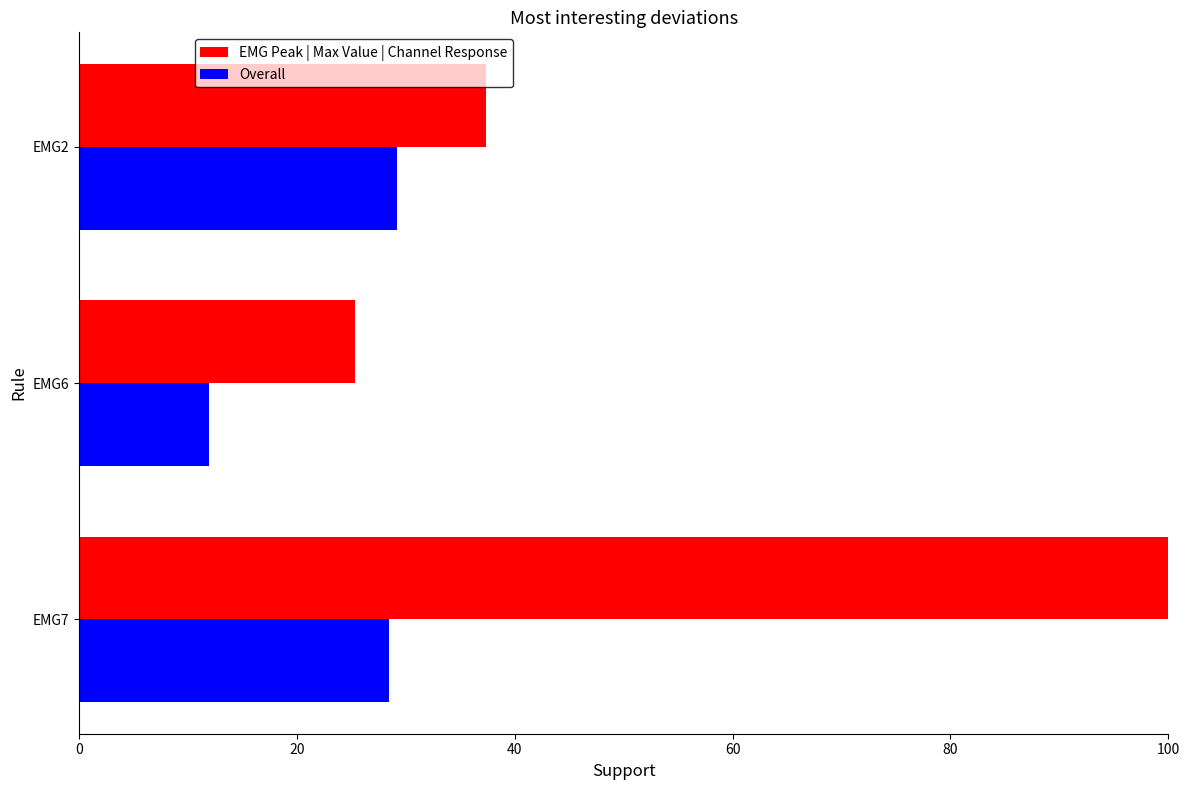

Is it true that EMG Peak | Max Value | Channel Response equals 37.4 at EMG2?

True